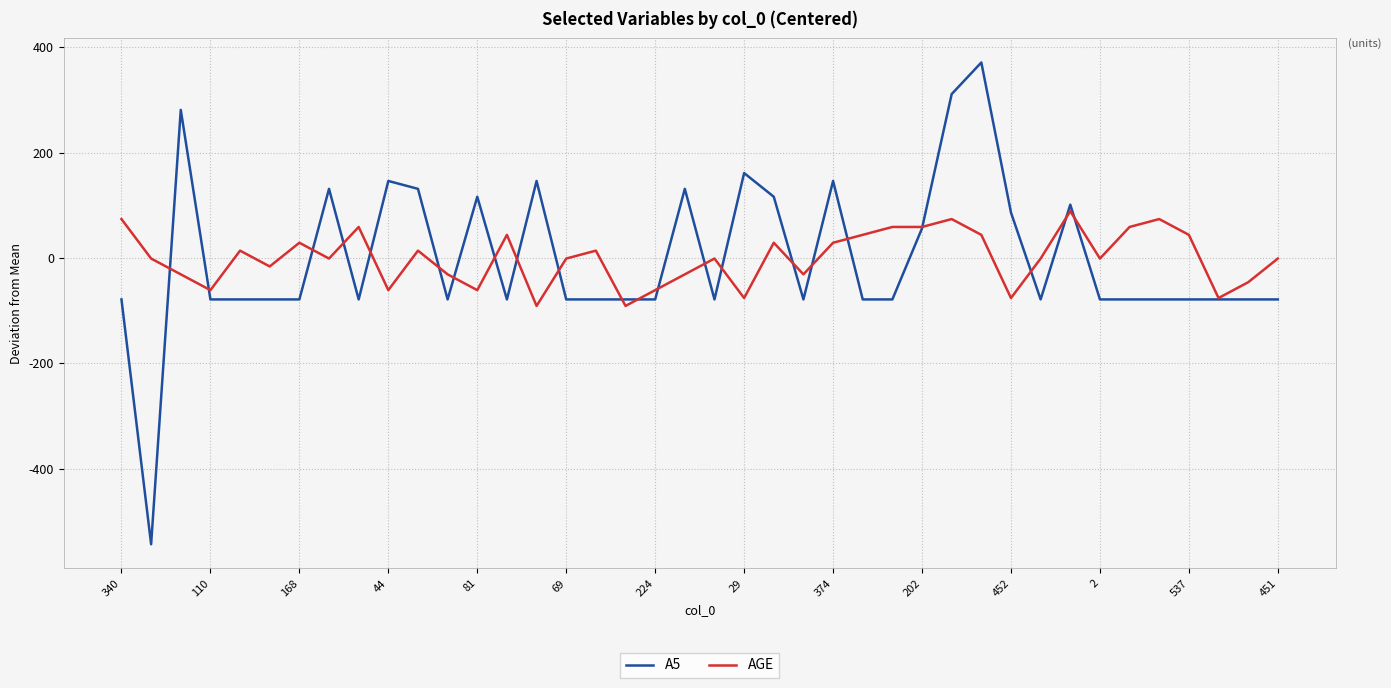

Which series has the widest spread of values?

A5